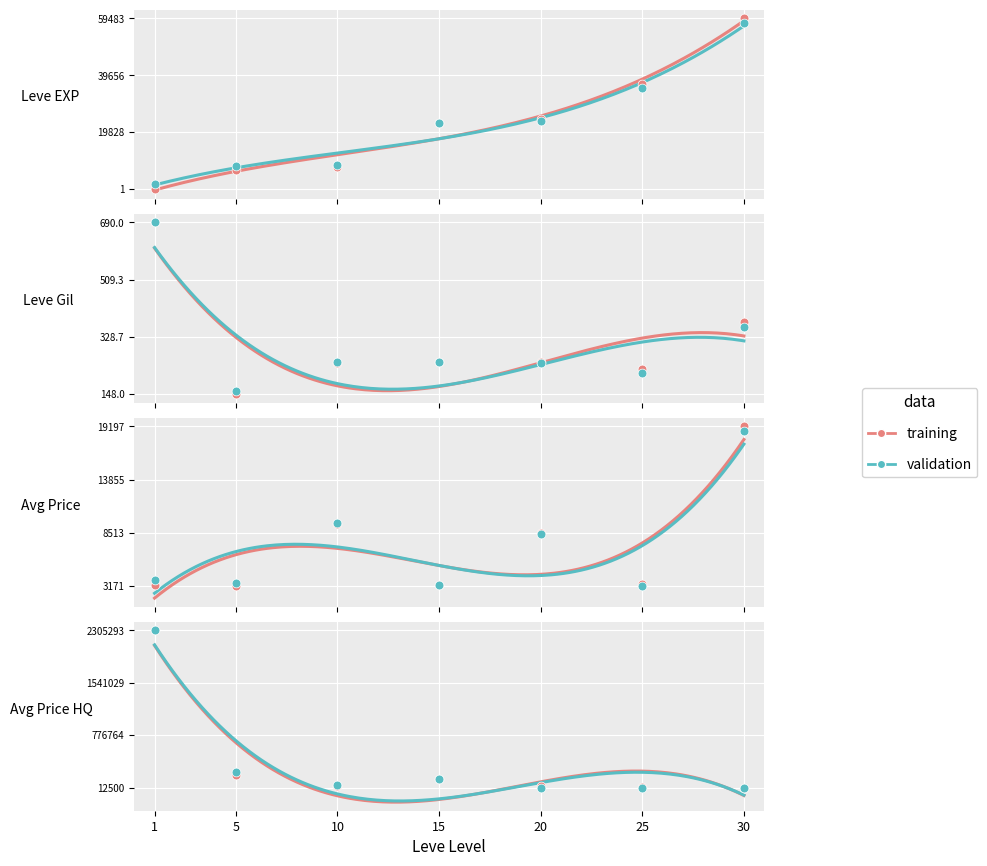

What are all the series names shown in the legend?

training, validation